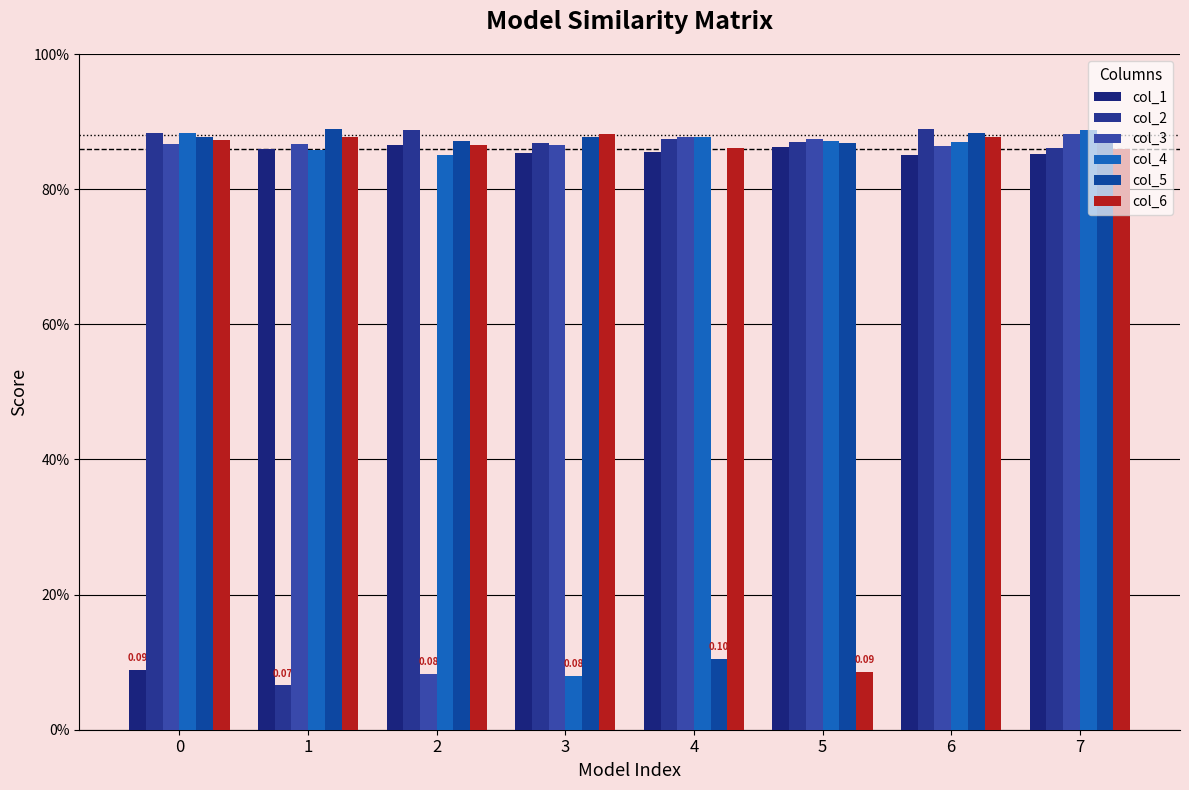

Are the bars horizontal?

No